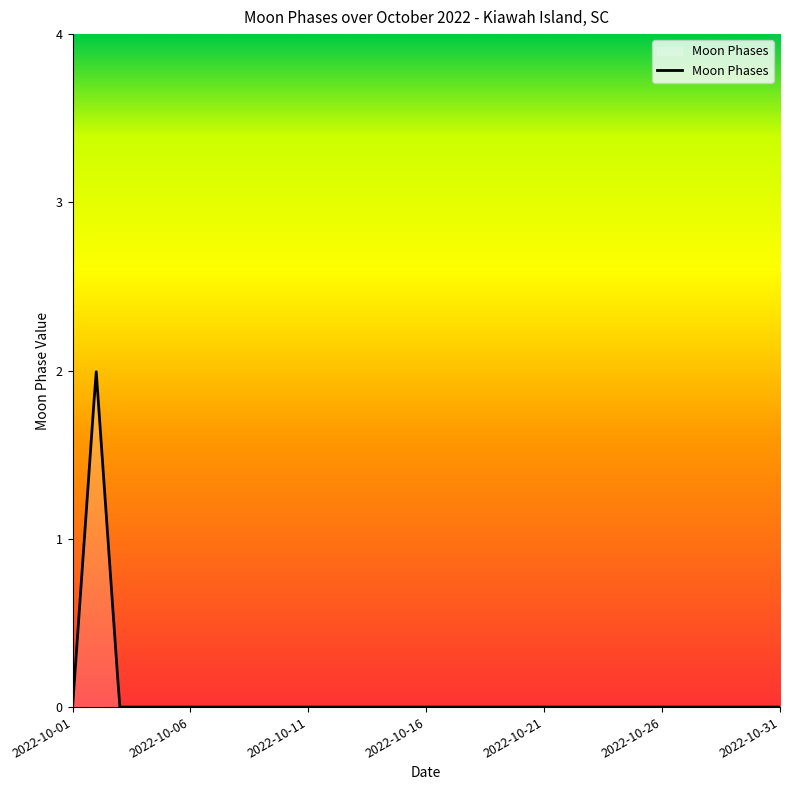

What is the maximum value shown in the chart?

2.0